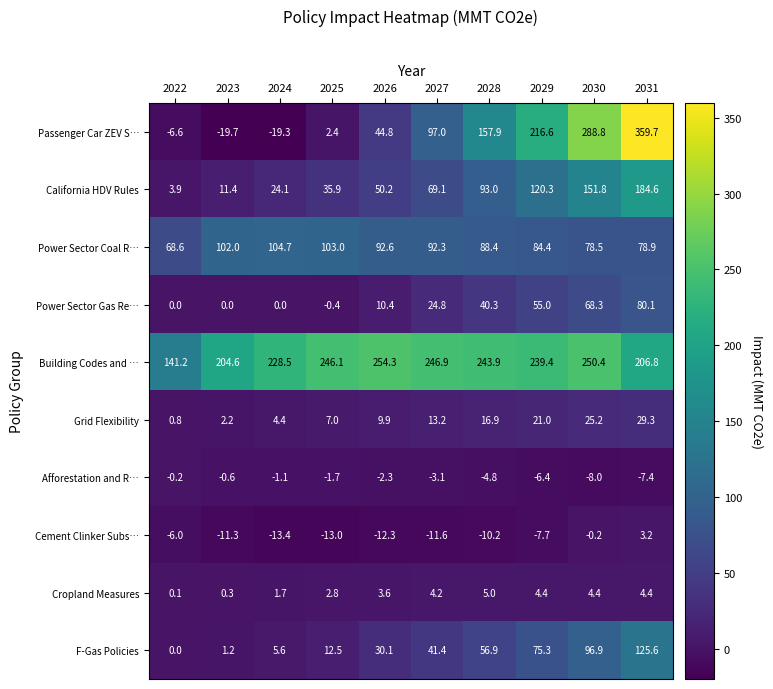

The Cropland Measures series shows 7.8 at 2028. True or false?

False